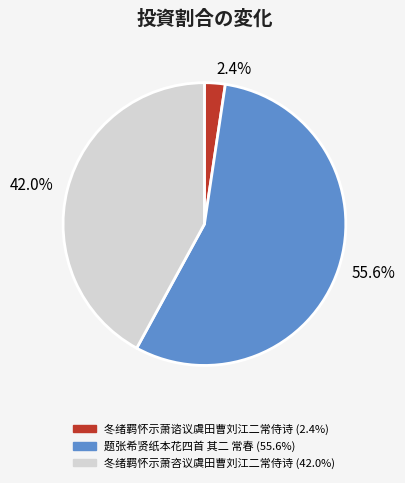

To the nearest percent, what is the difference between the 题张希贤纸本花四首 其二 常春 and 冬绪羁怀示萧谘议虞田曹刘江二常侍诗 slice percentages?

53%